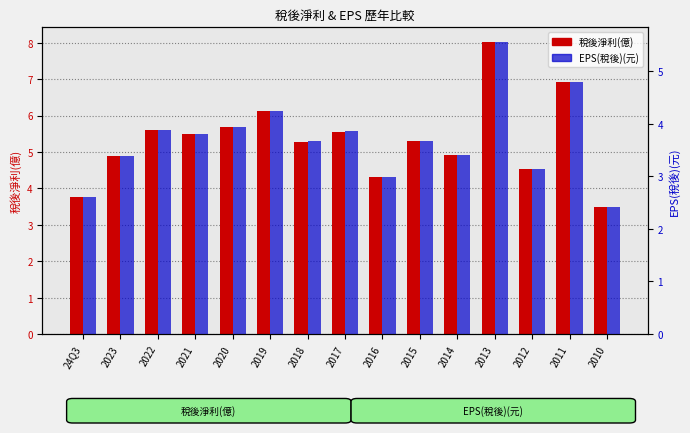

What is the approximate value of 稅後淨利(億) at 2012?

4.5